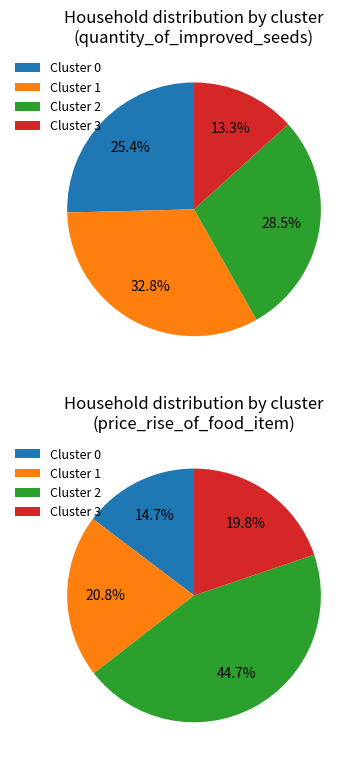

How many slices are in this pie chart?

4